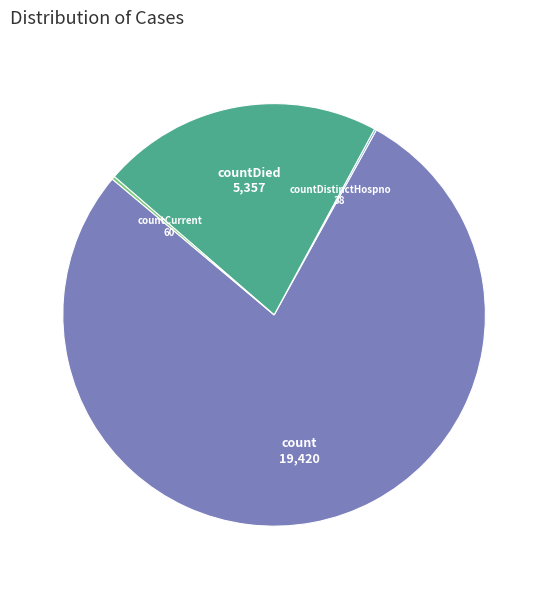

What is the majority slice?

count